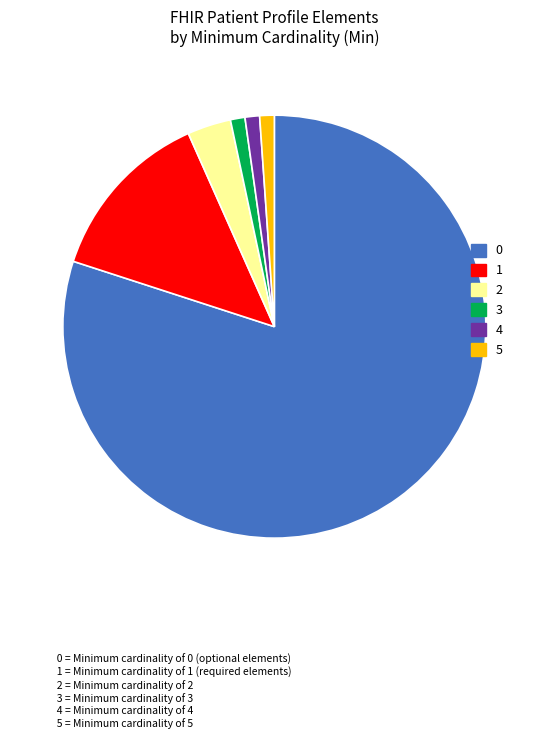

Count the number of slices in the pie.

6